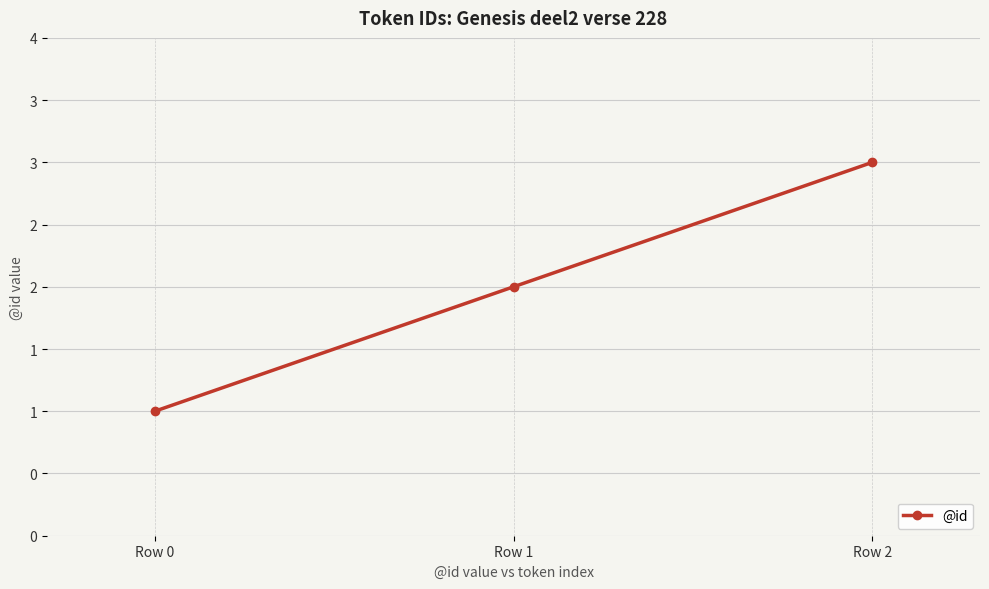

Is this an area chart (filled region under the line)?

No